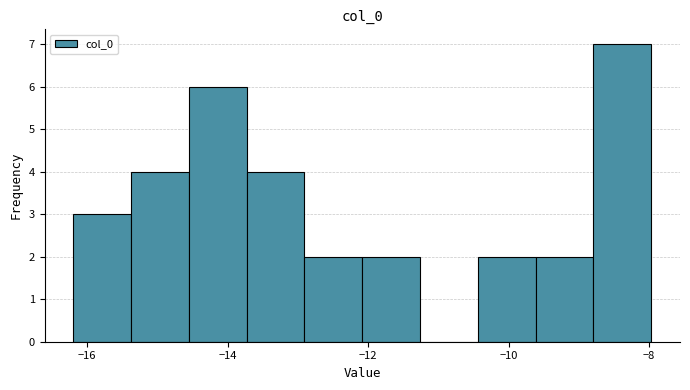

Reading left to right, transcribe this chart: for each bar, give the range it covers on the x-axis and its height. Neither the bar edges nor the heights are printed on the chart, so give them approximately, as read against the axes.

-16.2 to -15.4: 3
-15.4 to -14.6: 4
-14.6 to -13.8: 6
-13.8 to -13.0: 4
-13.0 to -12.0: 2
-12.0 to -11.2: 2
-11.2 to -10.4: 0
-10.4 to -9.6: 2
-9.6 to -8.8: 2
-8.8 to -8.0: 7